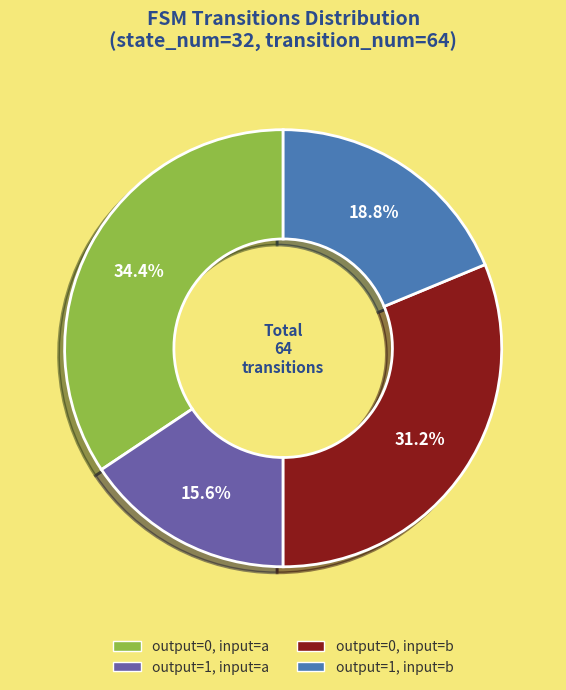

Does any single category account for the majority?

No